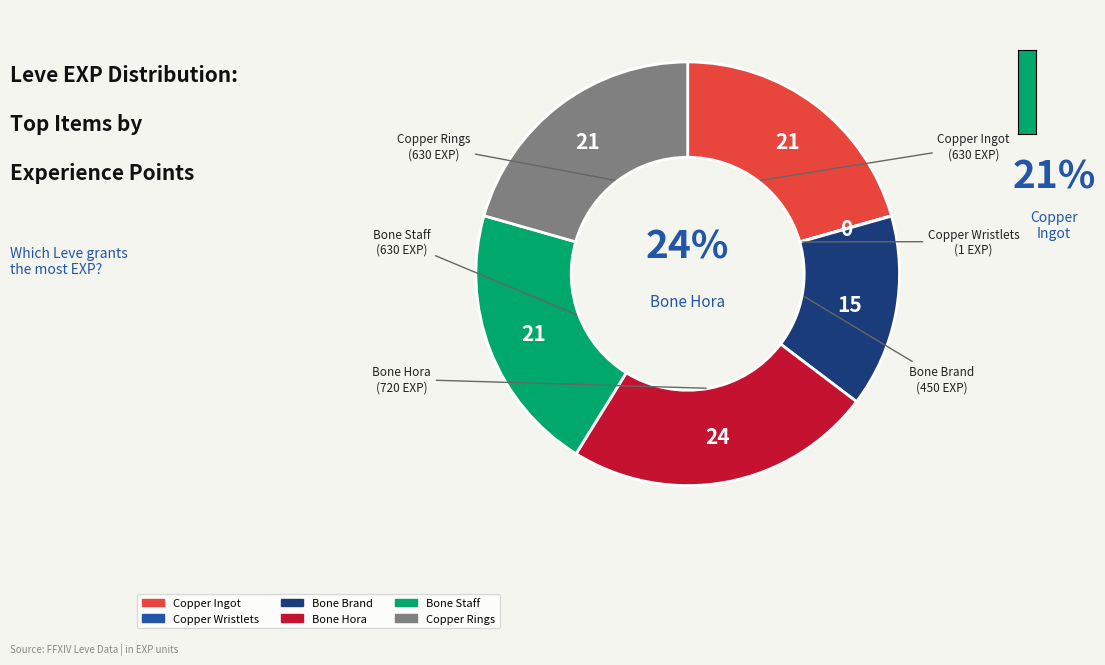

How much of the chart is everything except Copper Wristlets?

100.0%